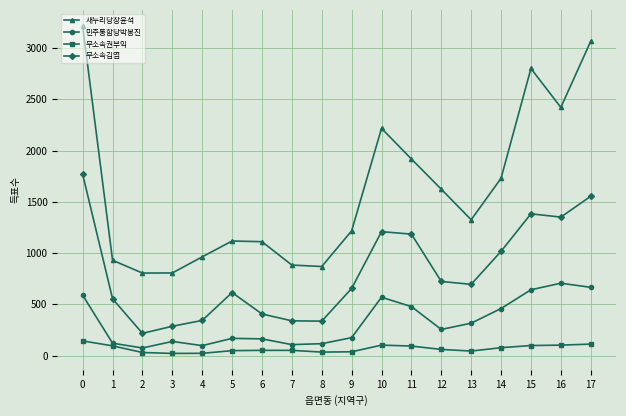

True or false: 무소속권부익 and 무소속김엽 cross at least once.

False